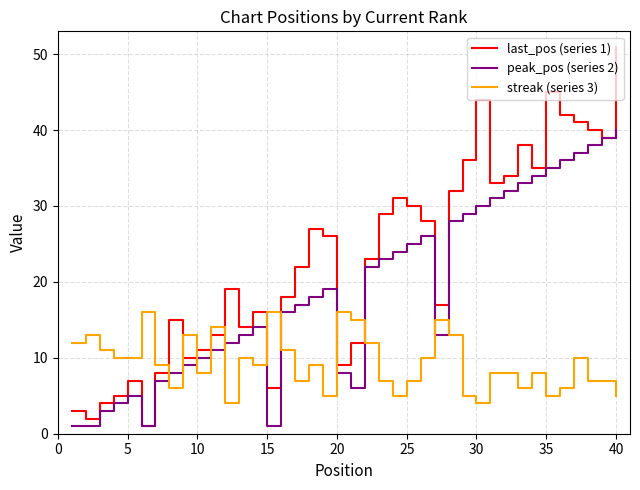

Which series has the largest range (max minus min)?

last_pos (series 1)